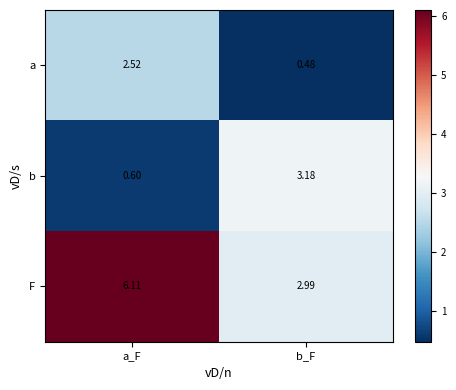

At which category does the chart reach its minimum across all series?

b_F